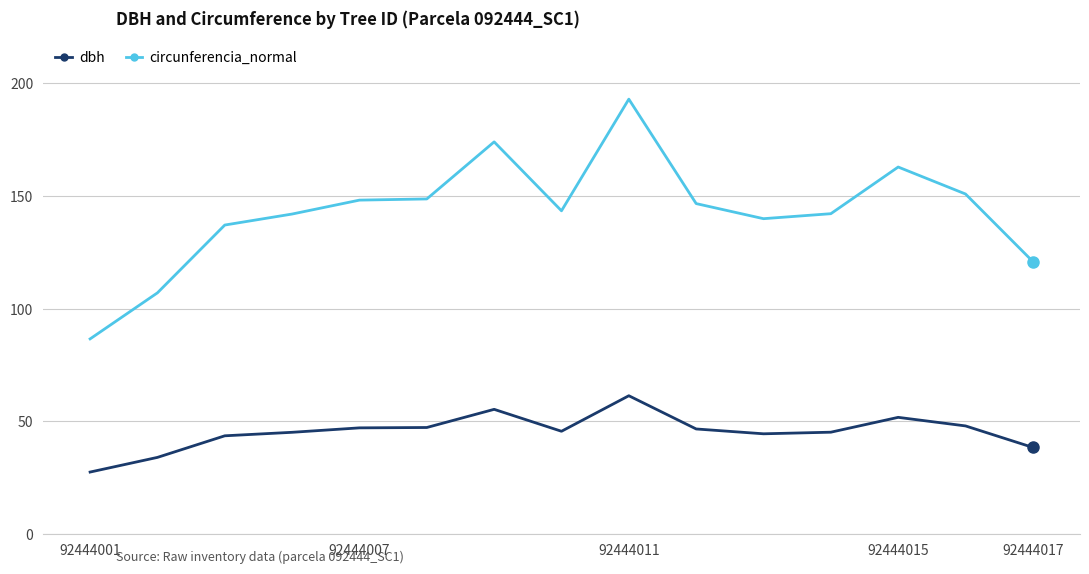

What is the minimum value for dbh?

27.6